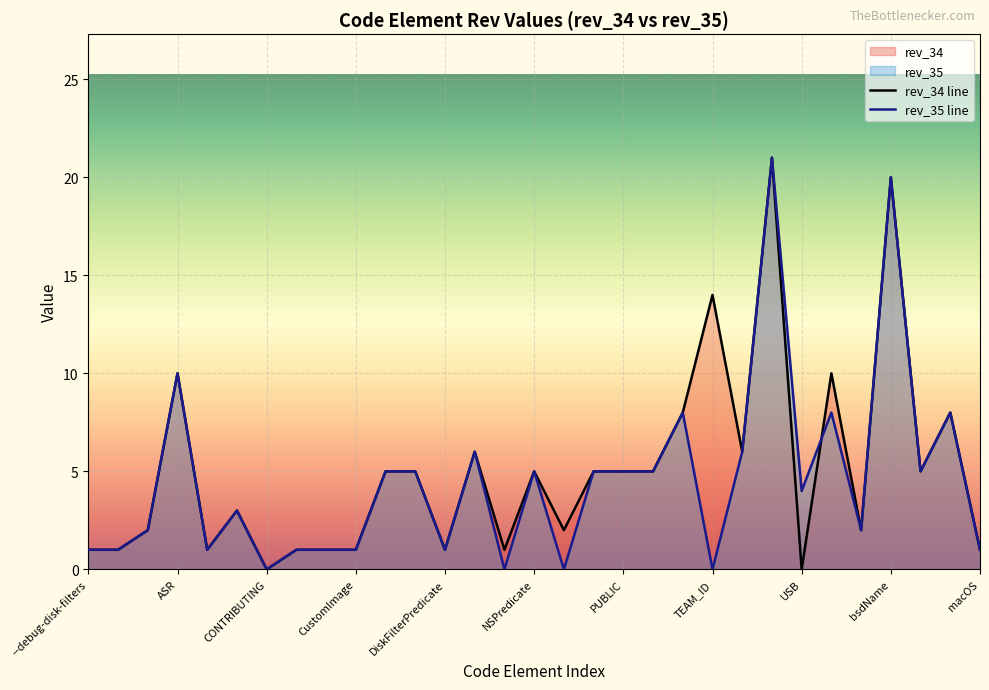

How many lines are shown in the chart?

2